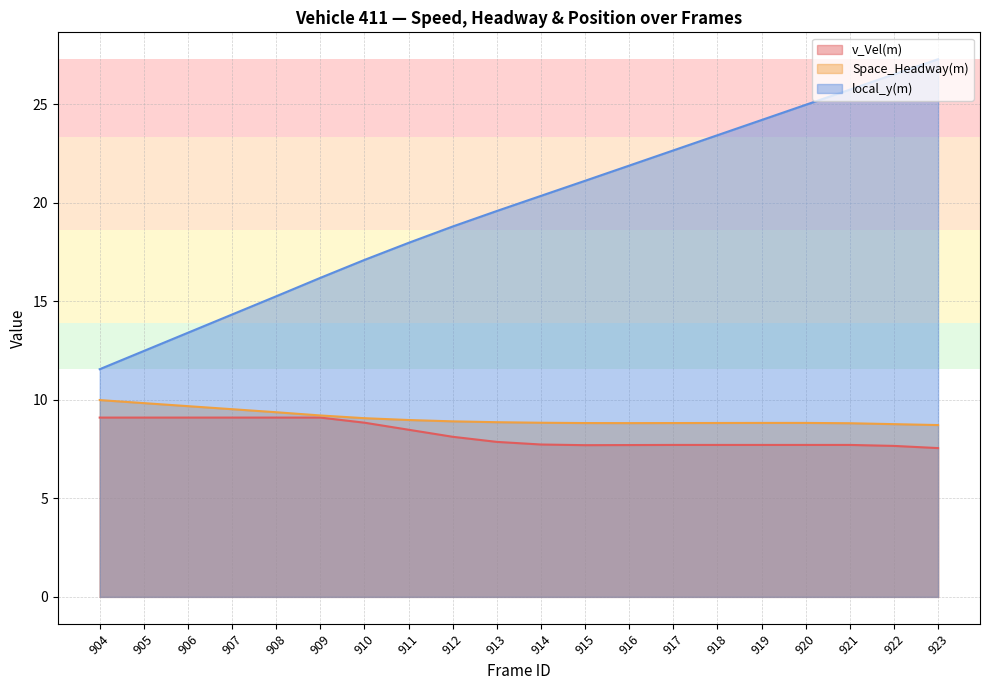

How many data points does each series have?

20